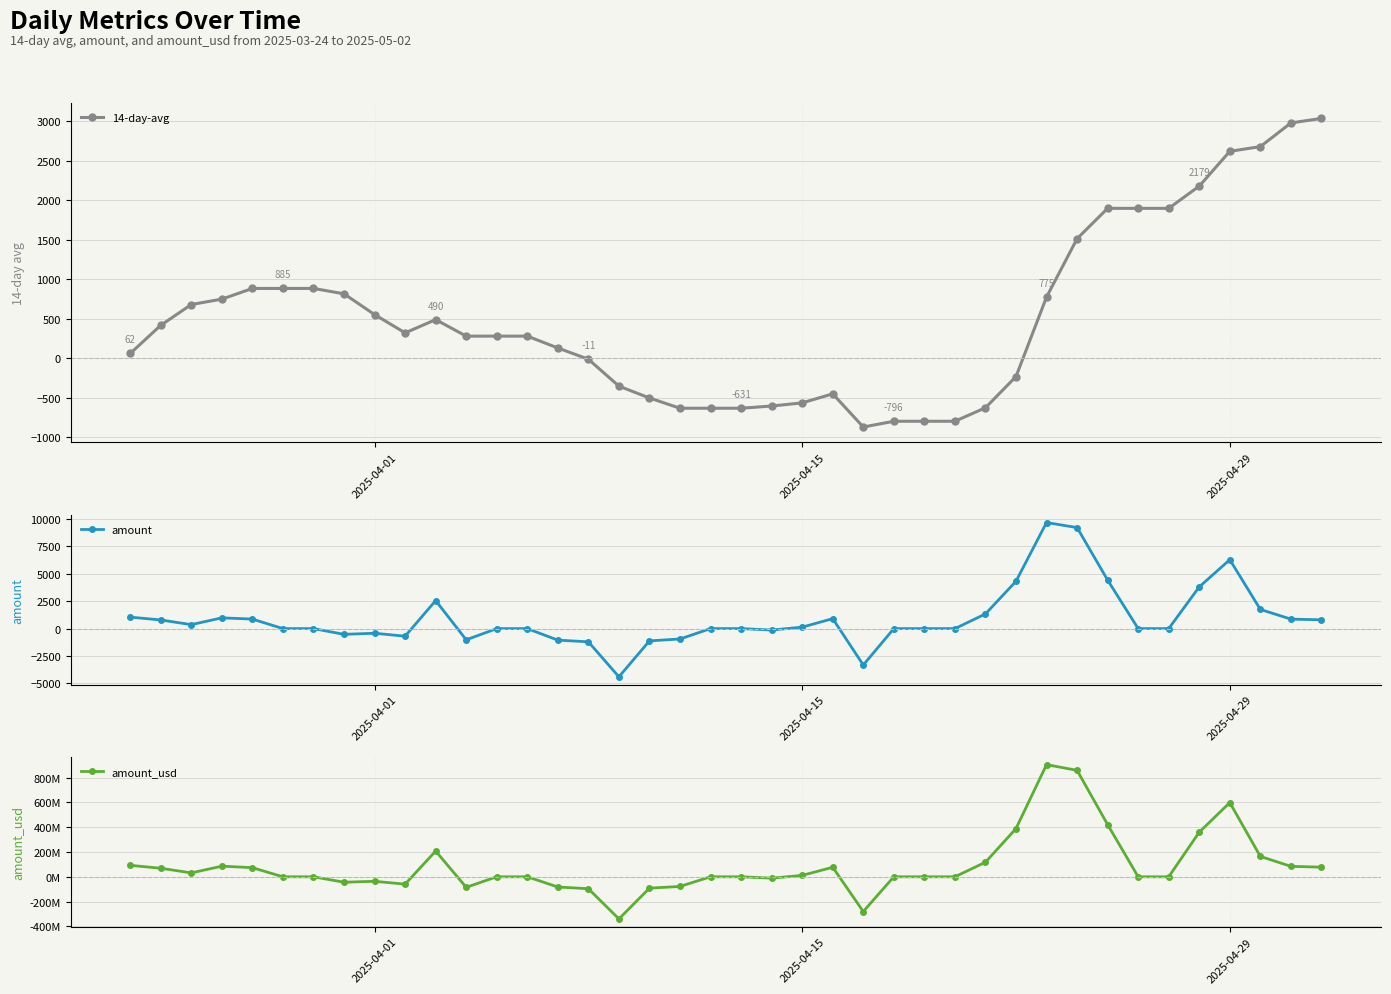

What is the lowest value of the 14-day-avg series?

-868.6